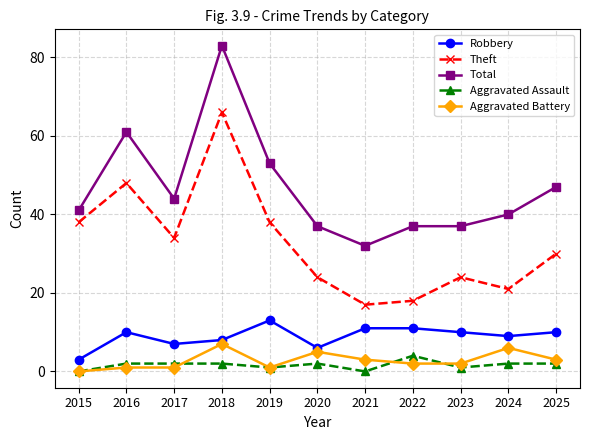

Does the chart display data point markers on the line(s)?

Yes